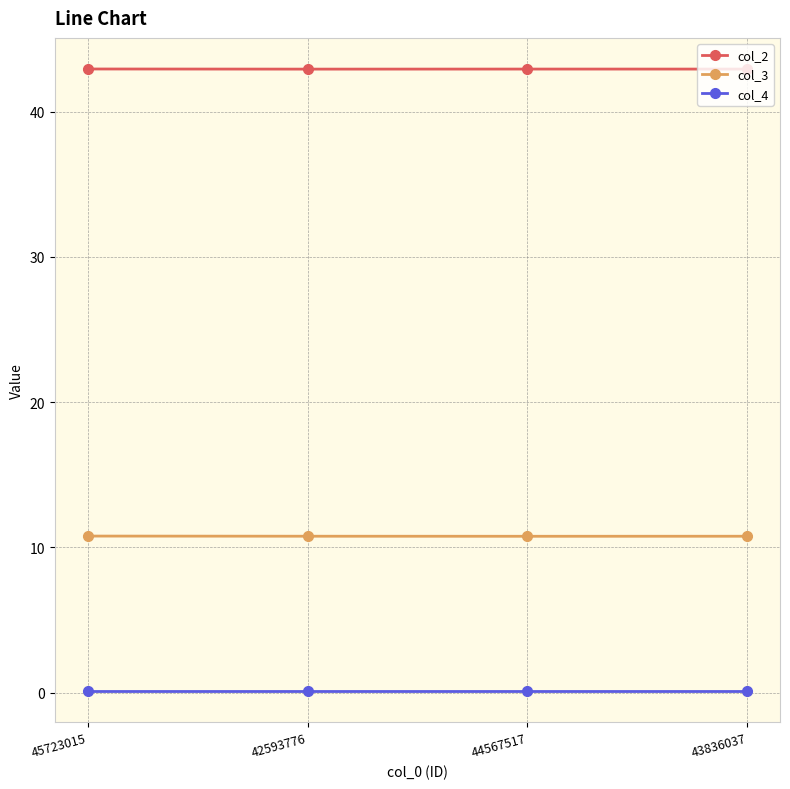

True or false: col_2 has a value of 68.7 at 43836037.

False